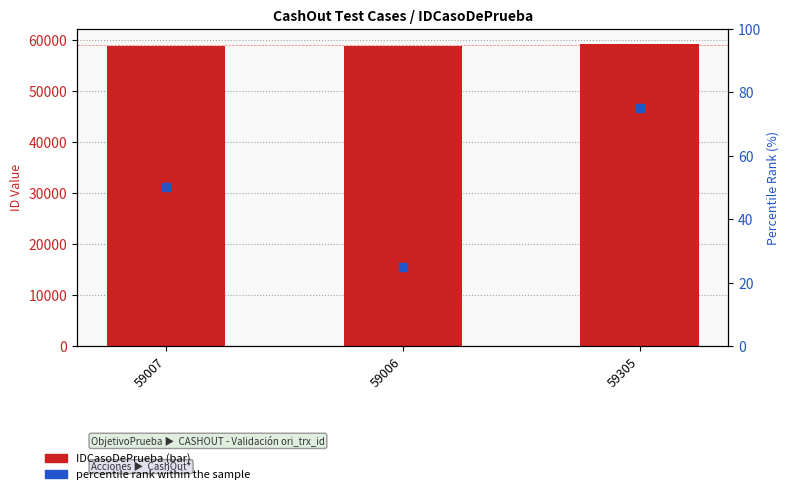

What is the total value across all series at 59007?

59057